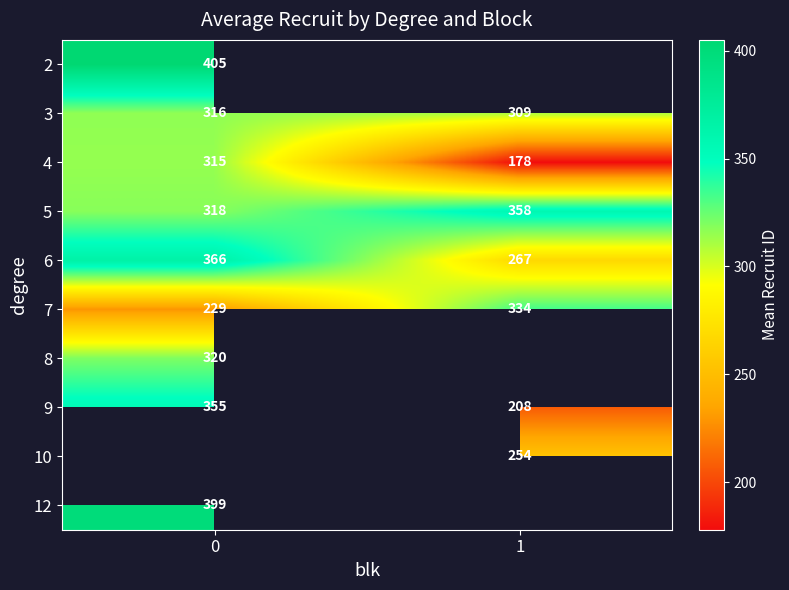

What is the difference between the maximum and minimum values in the 3 series?

7